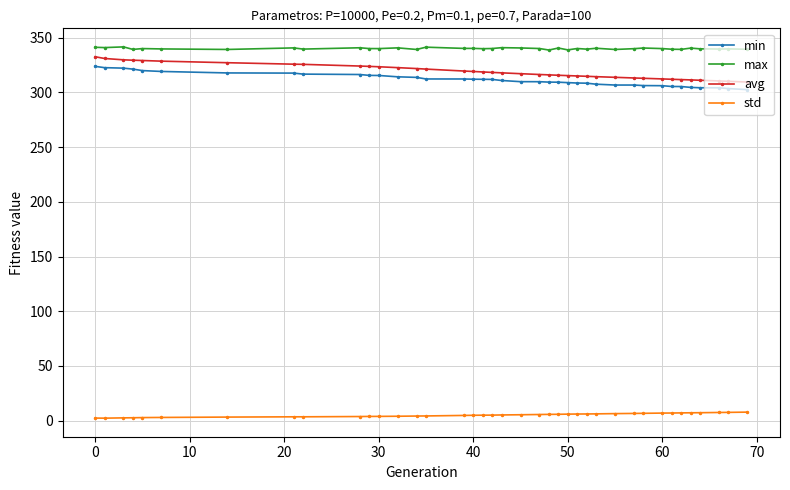

Which series has the largest total across all categories?

max